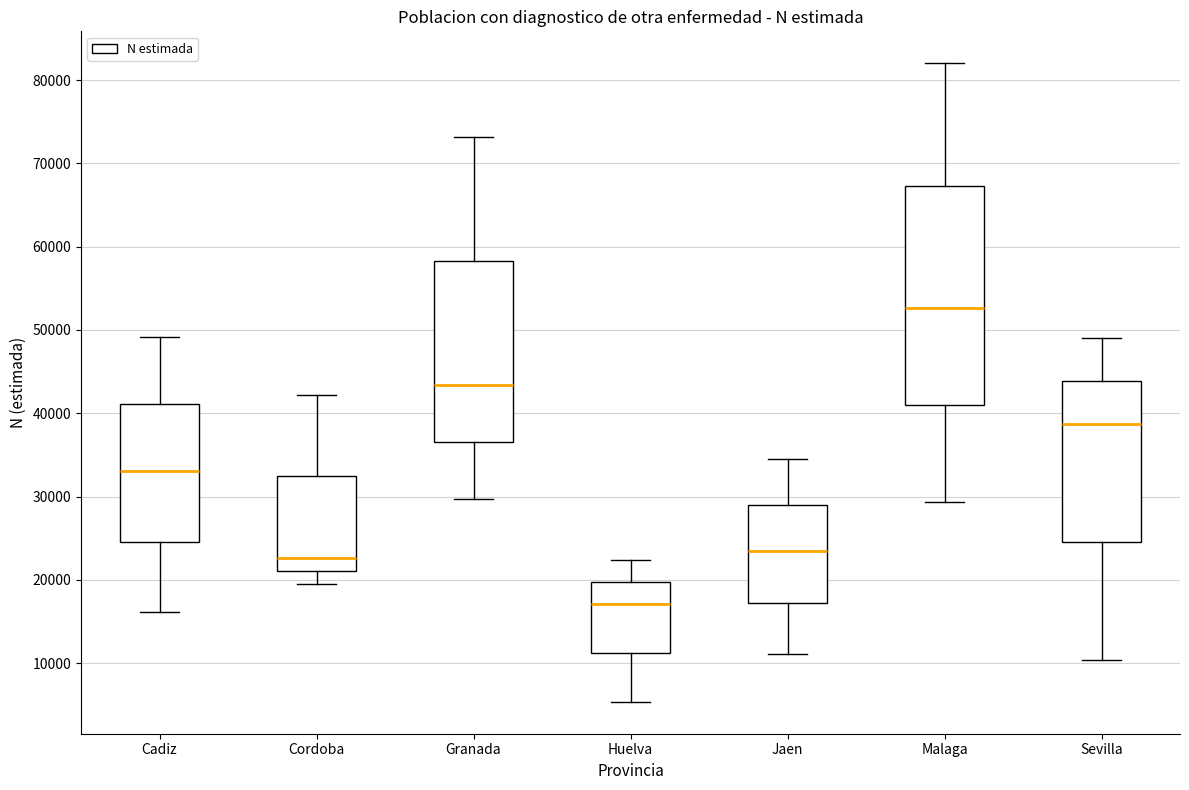

Where does the upper whisker of the box for Cadiz end on the y-axis? The values are not printed on the chart, so give them approximately, as read against the axis.

49000